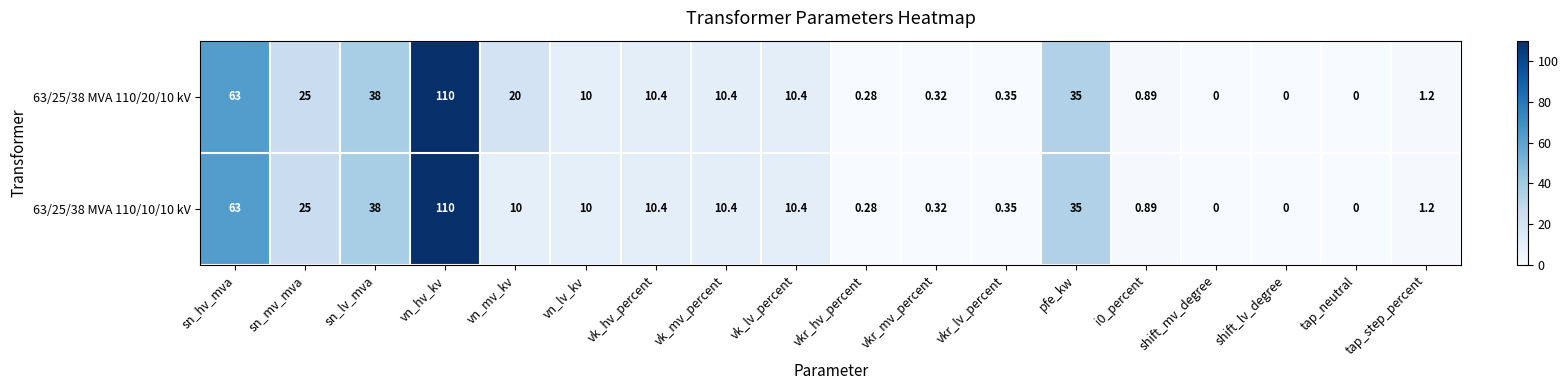

At which label is 63/25/38 MVA 110/10/10 kV closest to 55?

sn_hv_mva